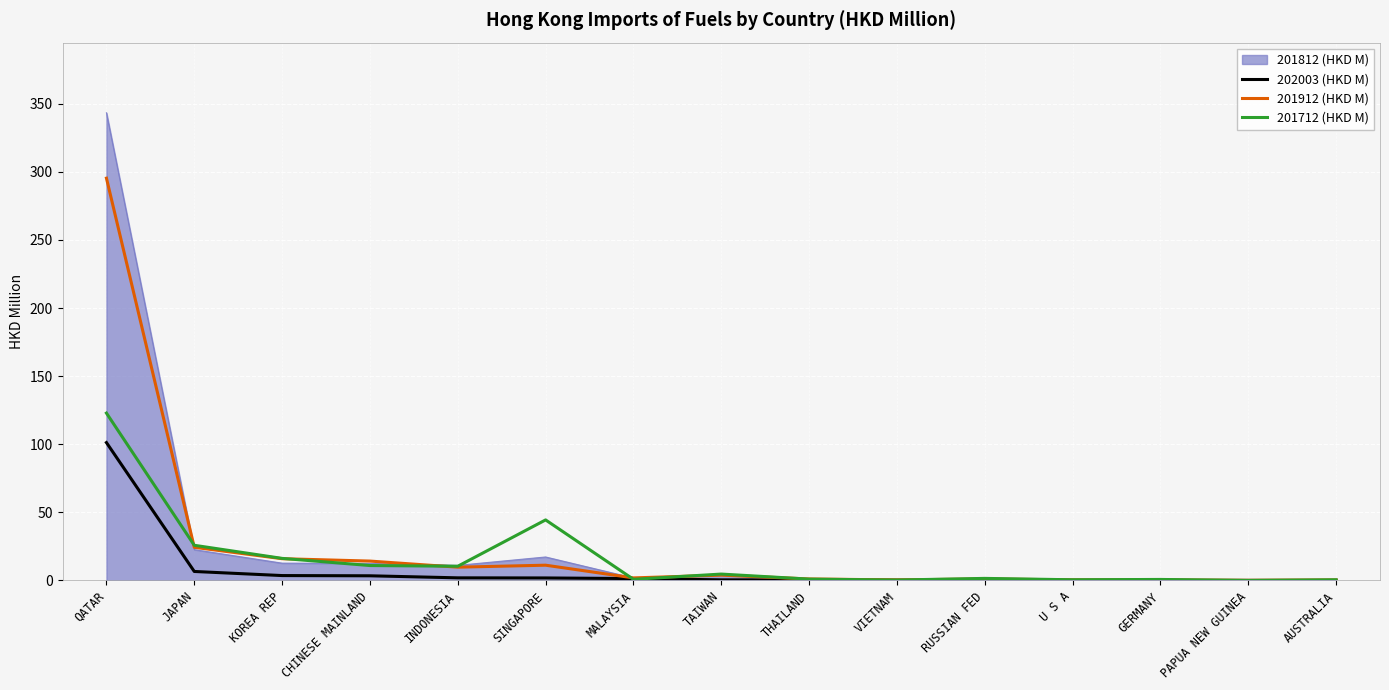

List the series in order of their overall mean, highest first.

201812 (HKD M), 201912 (HKD M), 201712 (HKD M), 202003 (HKD M)